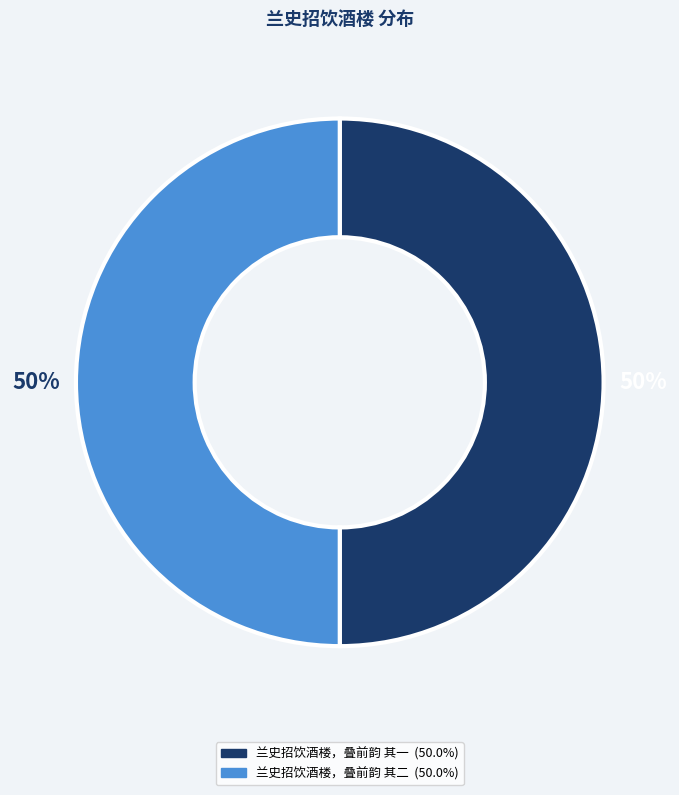

Approximately how many times larger is the value at 兰史招饮酒楼，叠前韵 其二 compared to 兰史招饮酒楼，叠前韵 其一?

1.0